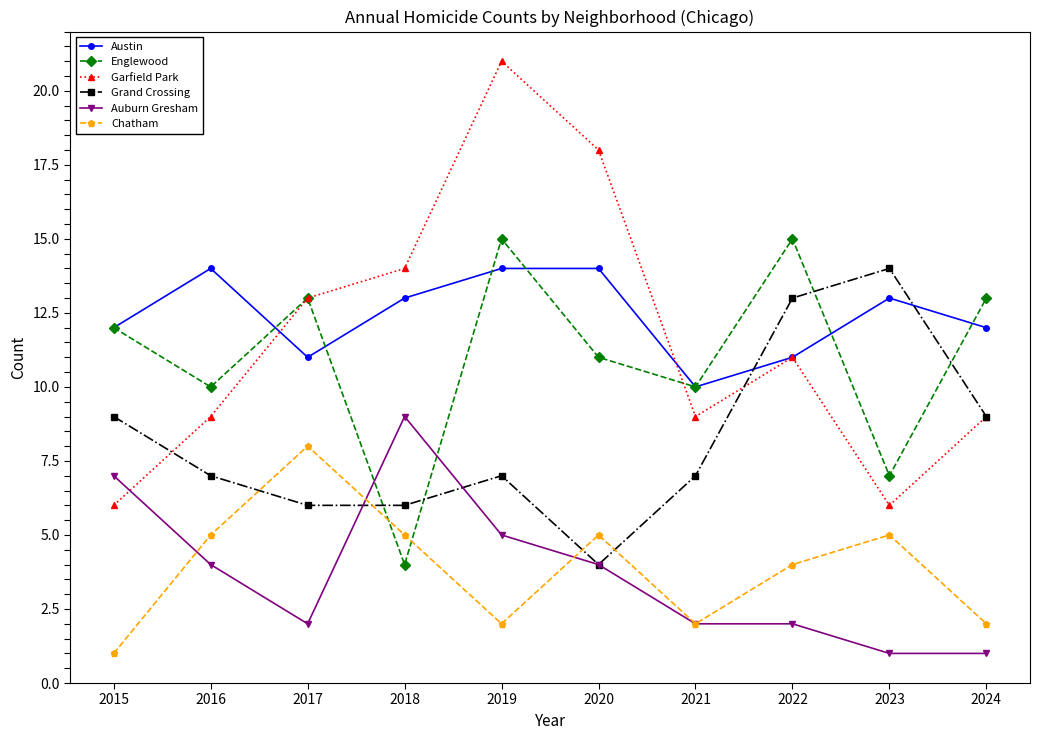

True or false: Garfield Park and Austin cross at least once.

True